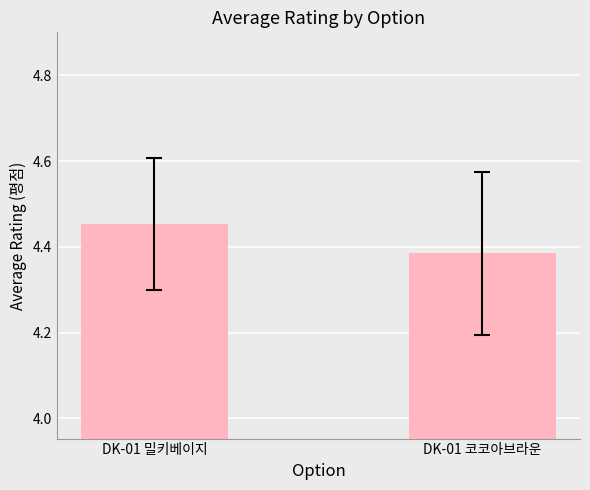

Rank the categories by value from highest to lowest.

DK-01 밀키베이지, DK-01 코코아브라운